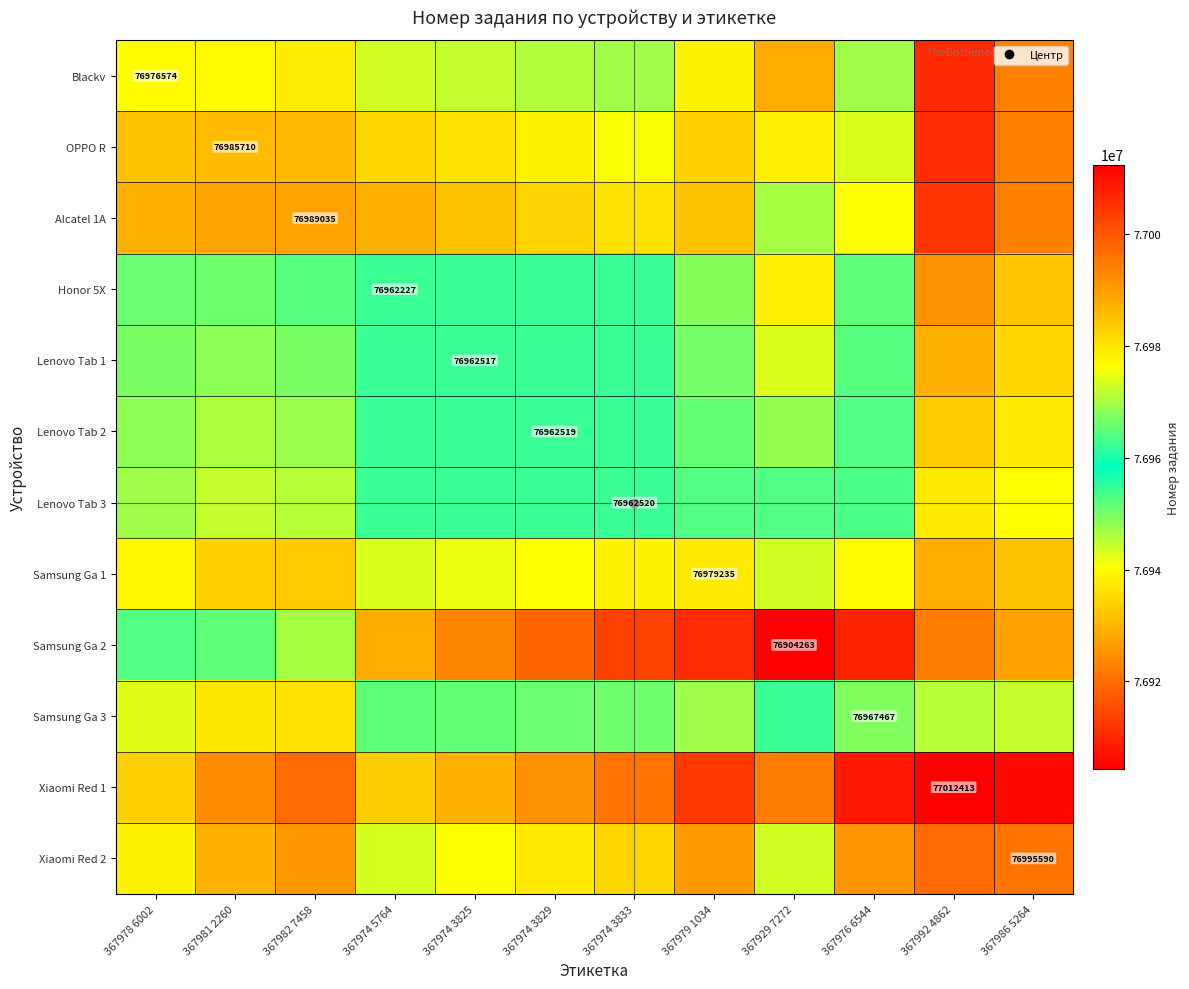

What is the total value across all series at 367929 7272?

923401751.3